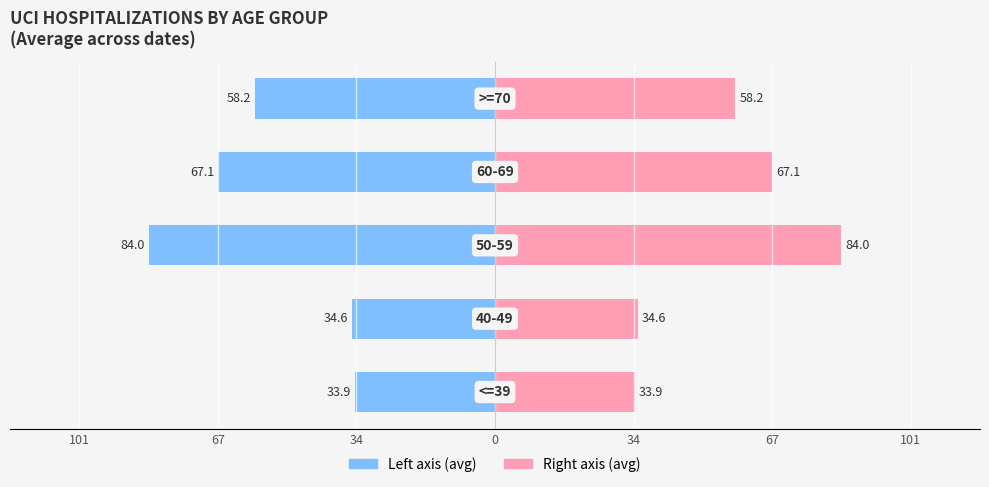

Reading left to right, extract all data points from this chart.

Left (avg UCI): -33.9	-34.6	-84.0	-67.1	-58.2
Right (avg UCI): 33.9	34.6	84.0	67.1	58.2